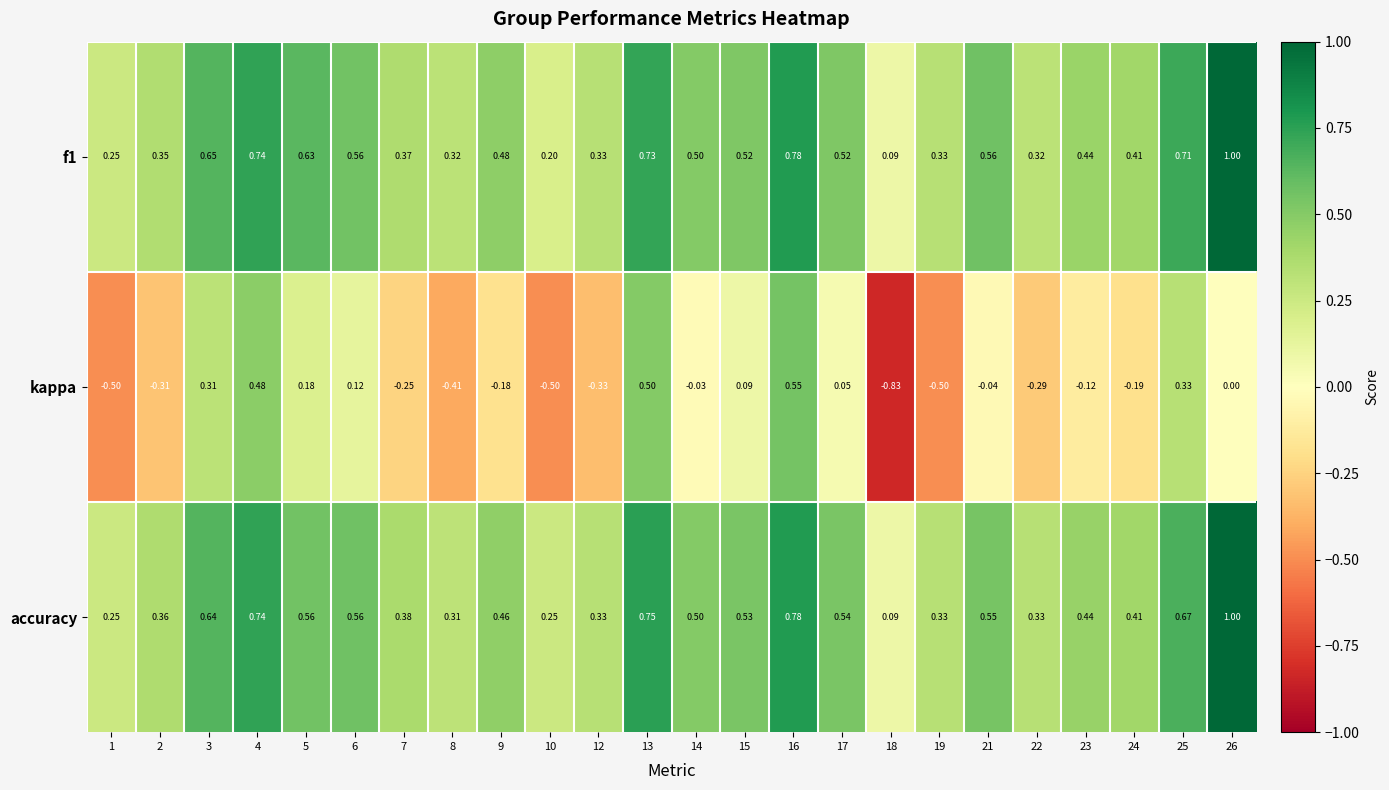

Is the value of kappa at 12 greater than the value of f1 at 15?

No